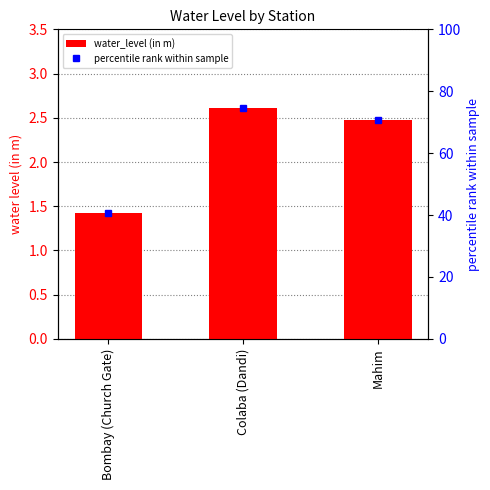

List the series in order of their peak value, highest first.

percentile rank within sample, water_level (in m)